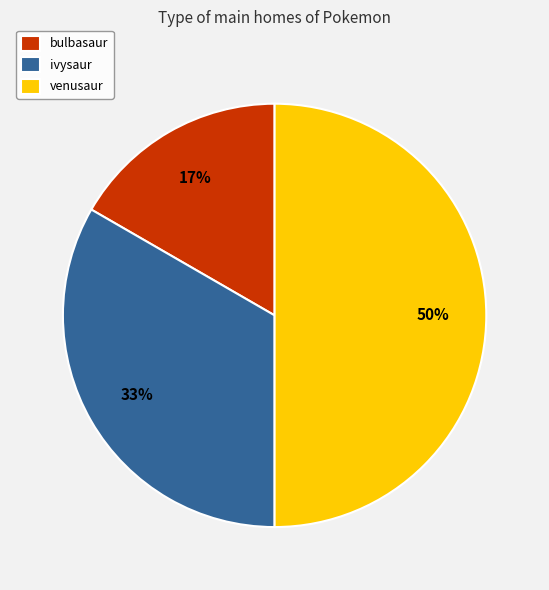

True or false: ivysaur accounts for 47% of the total.

False